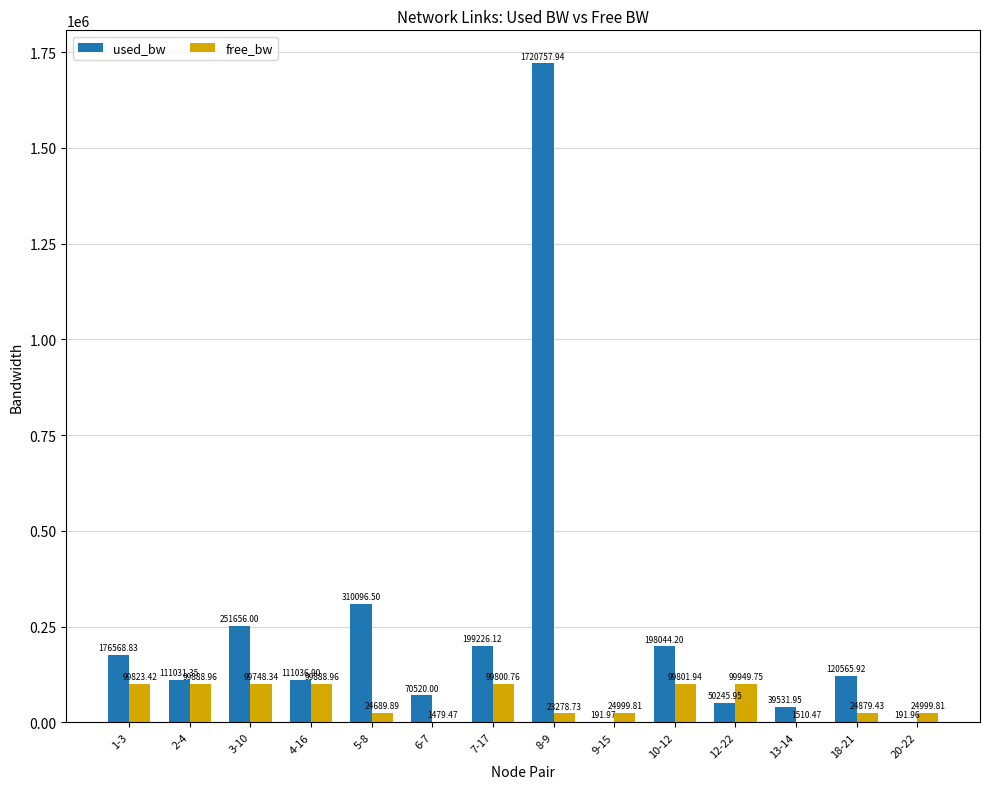

The free_bw series shows 1479.5 at 6-7. True or false?

True